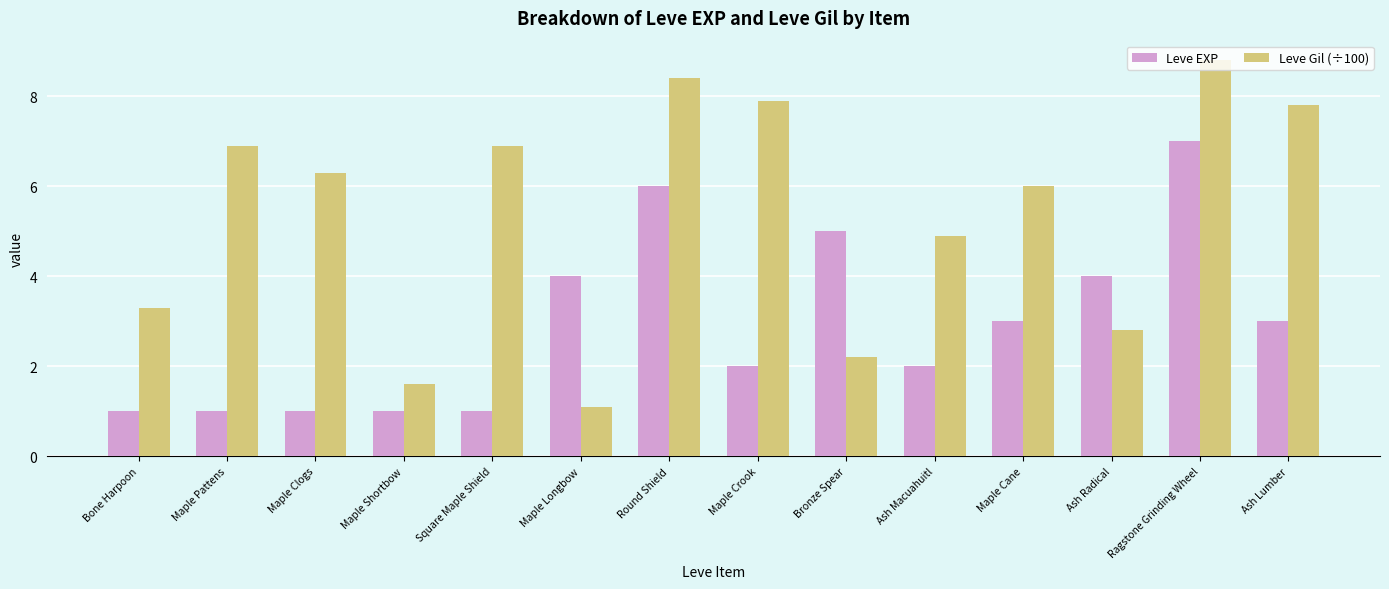

The value of Leve EXP at Round Shield is 1.7. True or false?

False